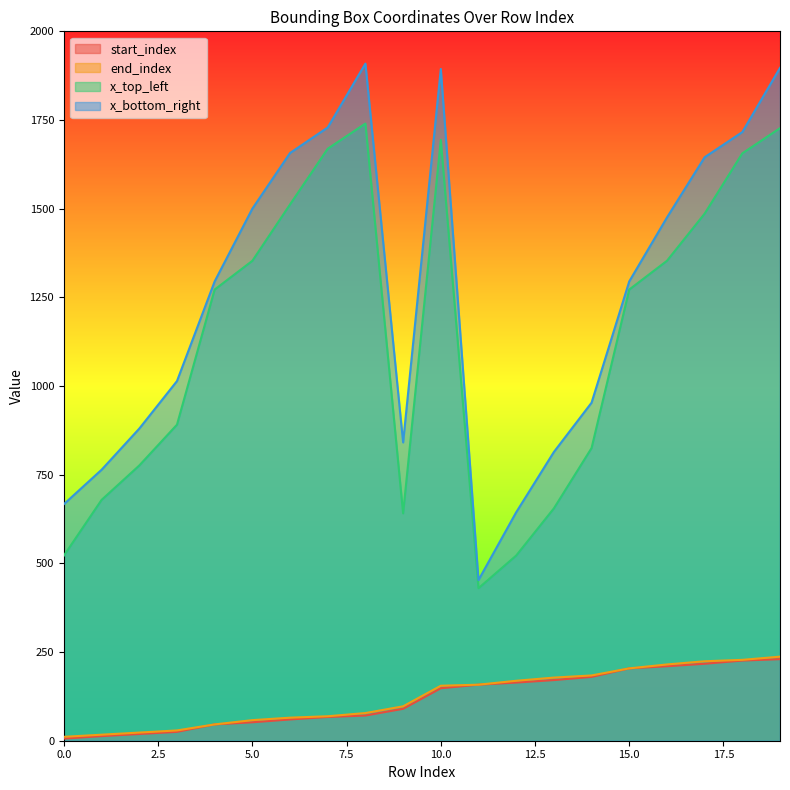

Does the chart display data point markers on the line(s)?

No